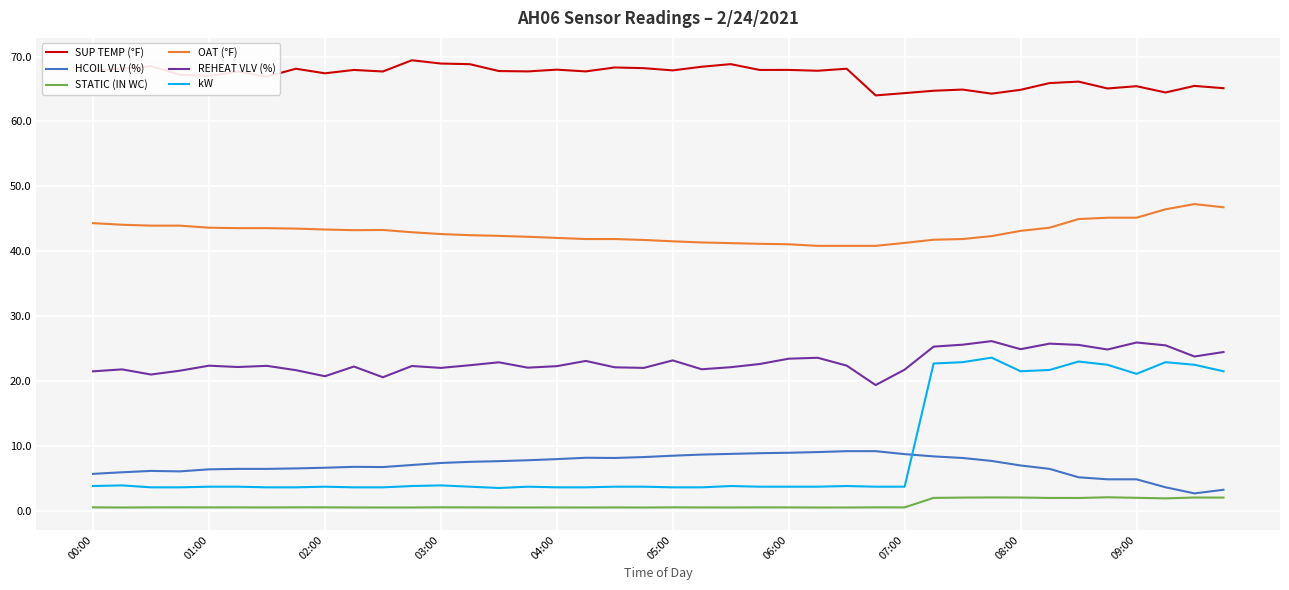

How many times do kW and HCOIL VLV (%) cross each other?

1